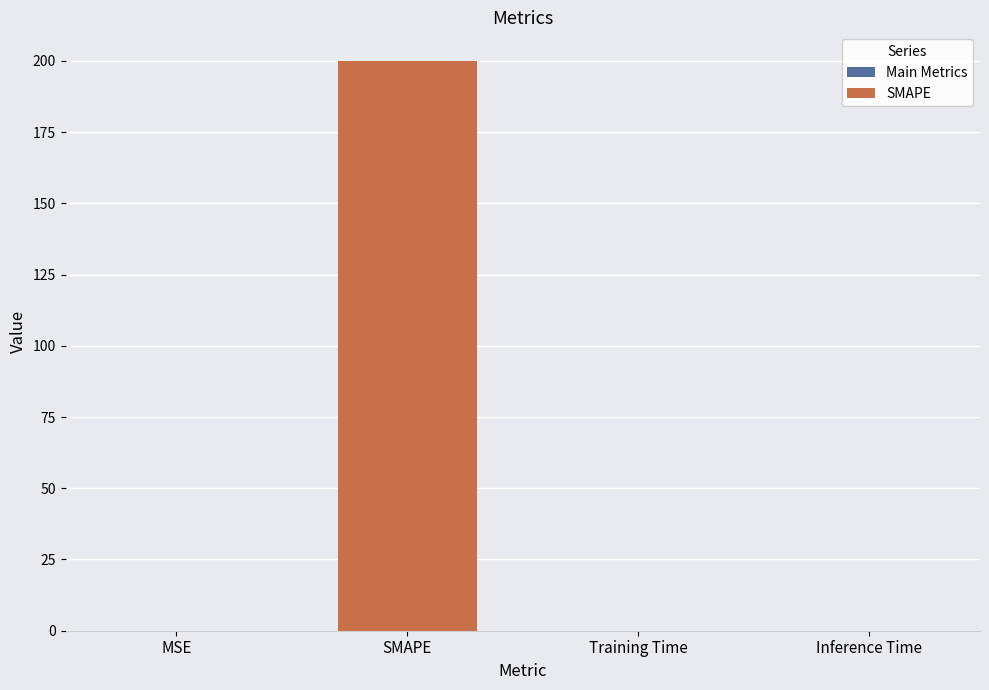

Reading right to left, transcribe all the data shown in this chart.

0.0	0.0	200.0	0.0